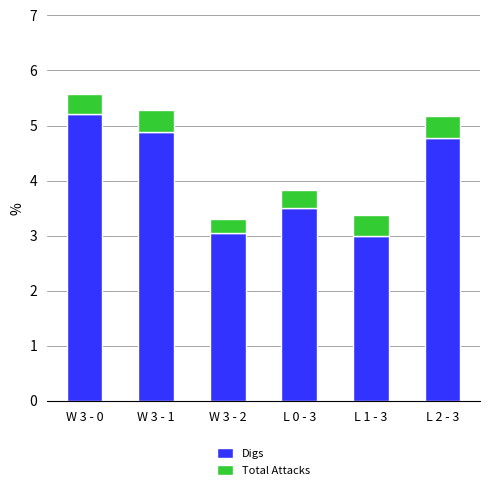

What is the sum of all Digs values?

24.4